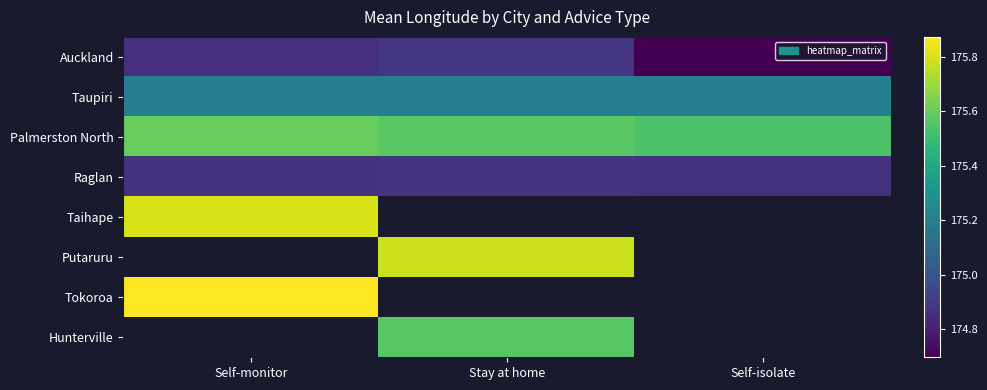

What is the lowest value of the Palmerston North series?

175.5